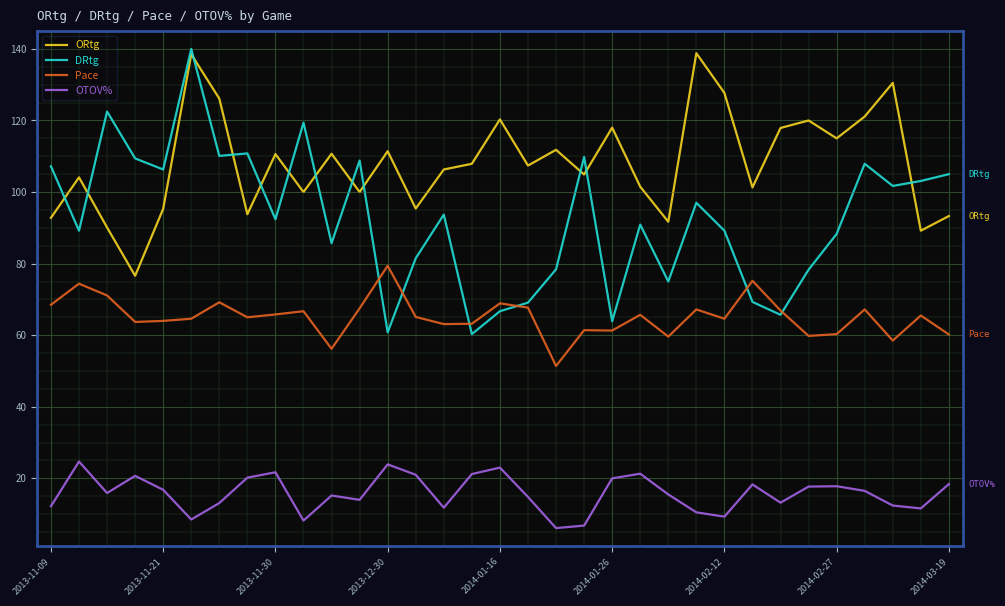

Which series has the widest spread of values?

DRtg